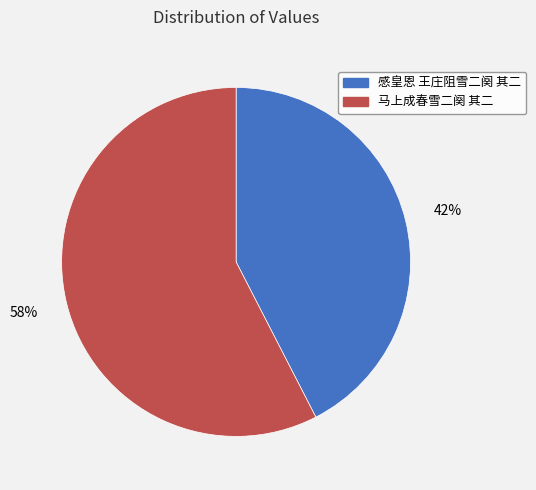

Is 马上成春雪二阕 其二 the majority of the pie?

Yes